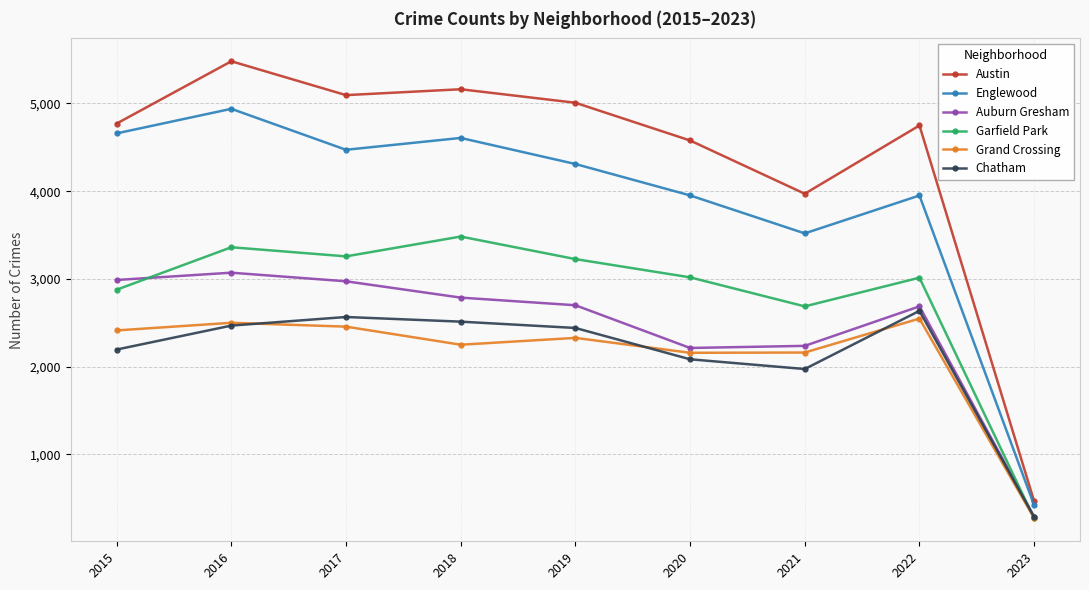

Which series has the widest spread of values?

Austin